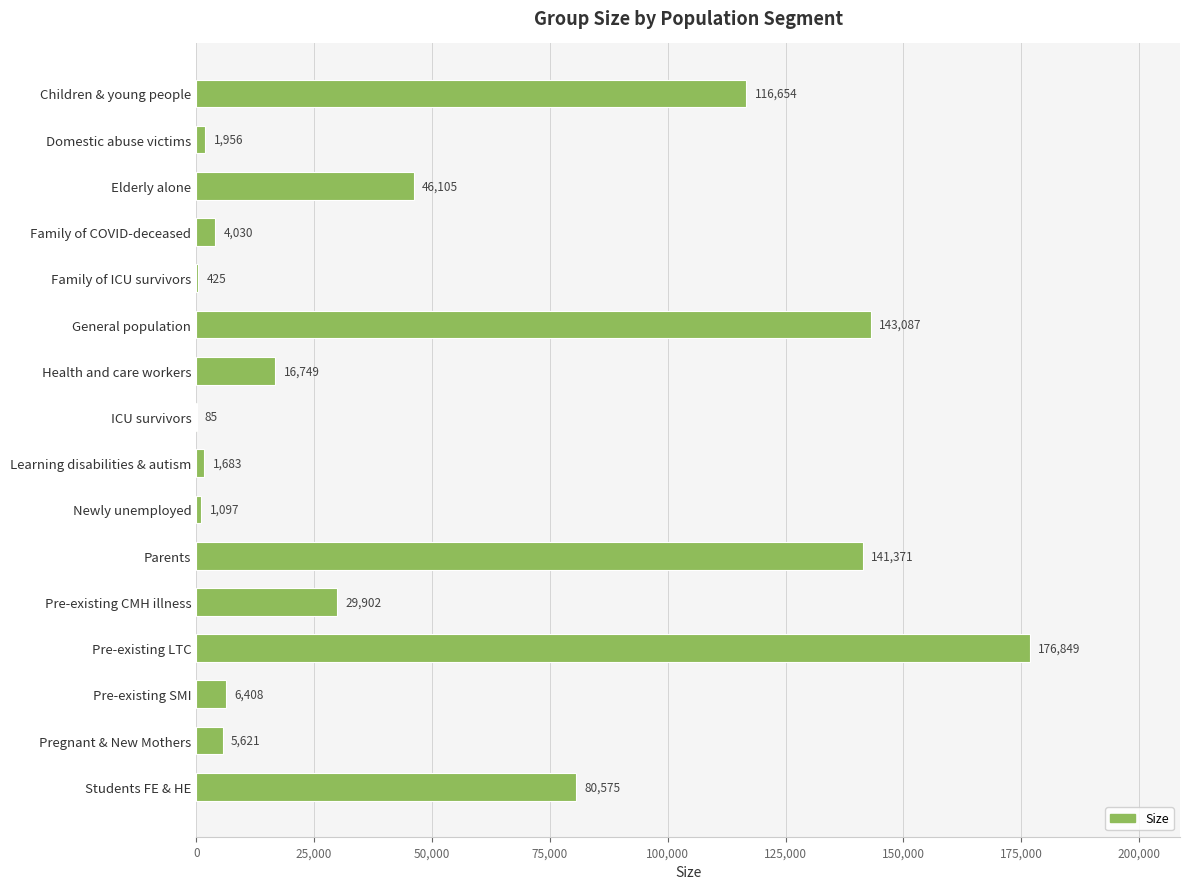

What is the maximum value shown in the chart?

176849